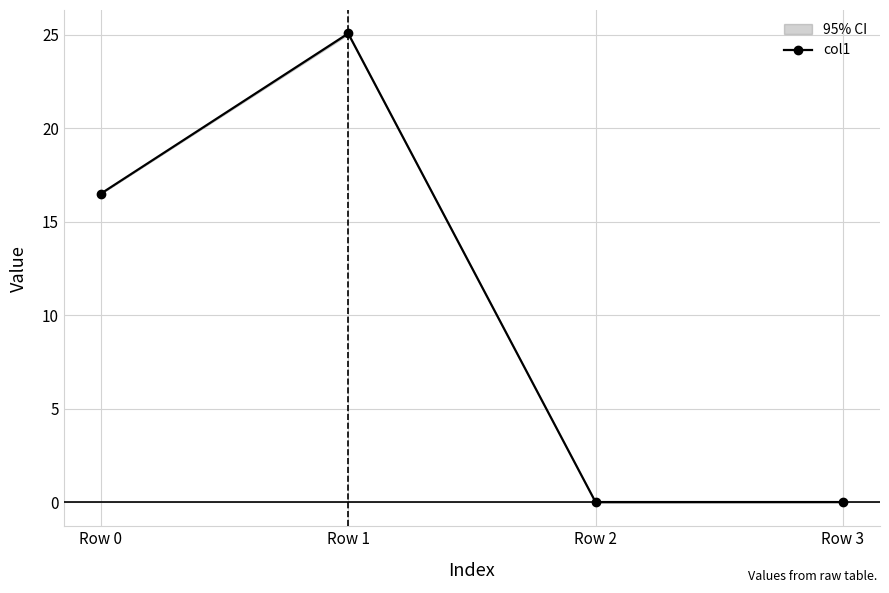

Rank the categories by value from lowest to highest.

Row 2, Row 3, Row 0, Row 1